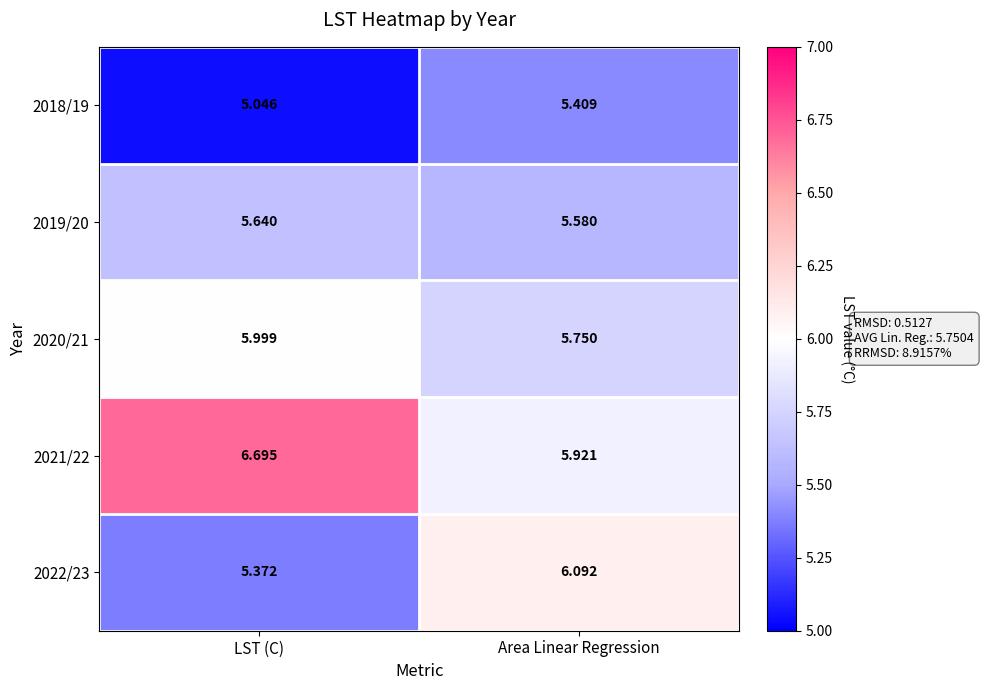

At which label does 2020/21 reach its peak?

LST (C)